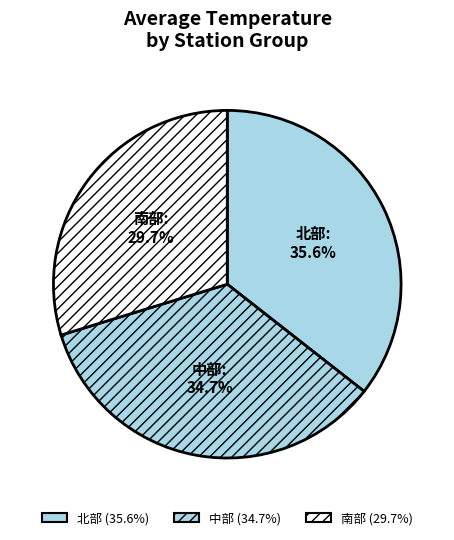

What is the ratio of the value at 南部: 29.7% to the value at 中部: 34.7%?

0.9